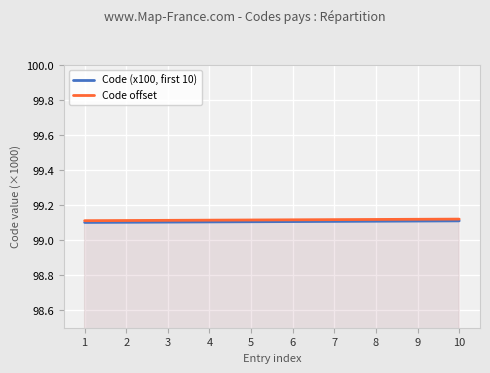

Is the value of Code (x100, first 10) at 1 greater than the value of Code offset at 5?

No